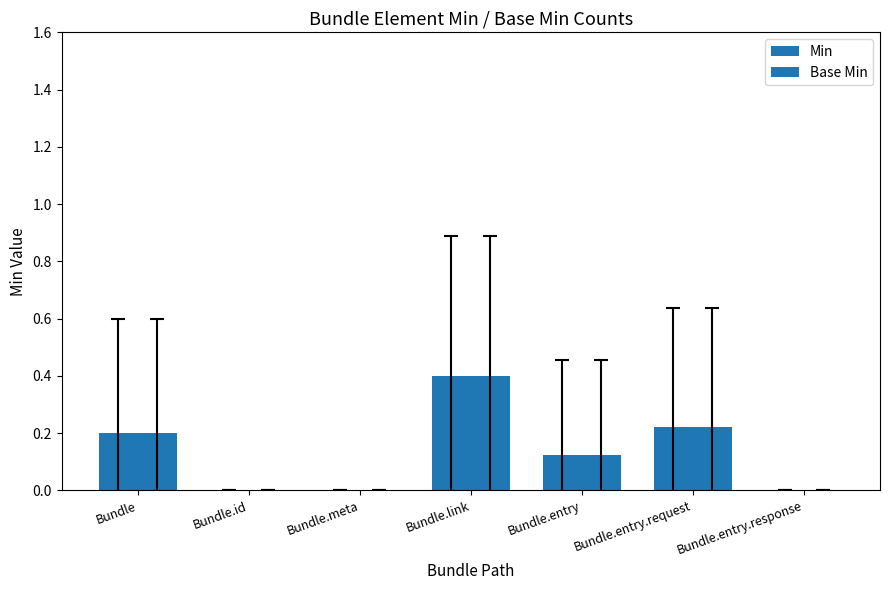

How many distinct data groups are displayed?

2